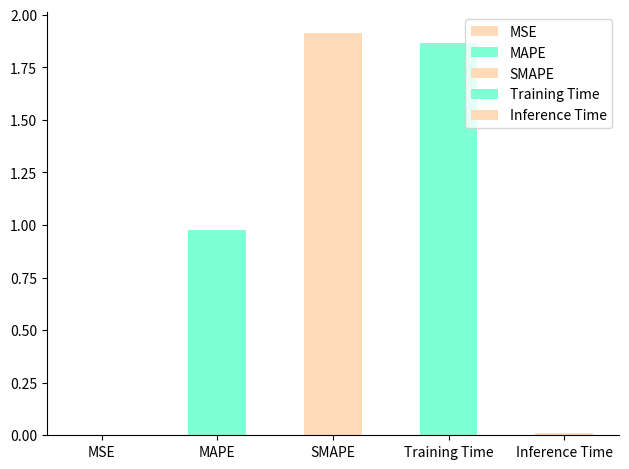

What is the sum of all values?

4.8